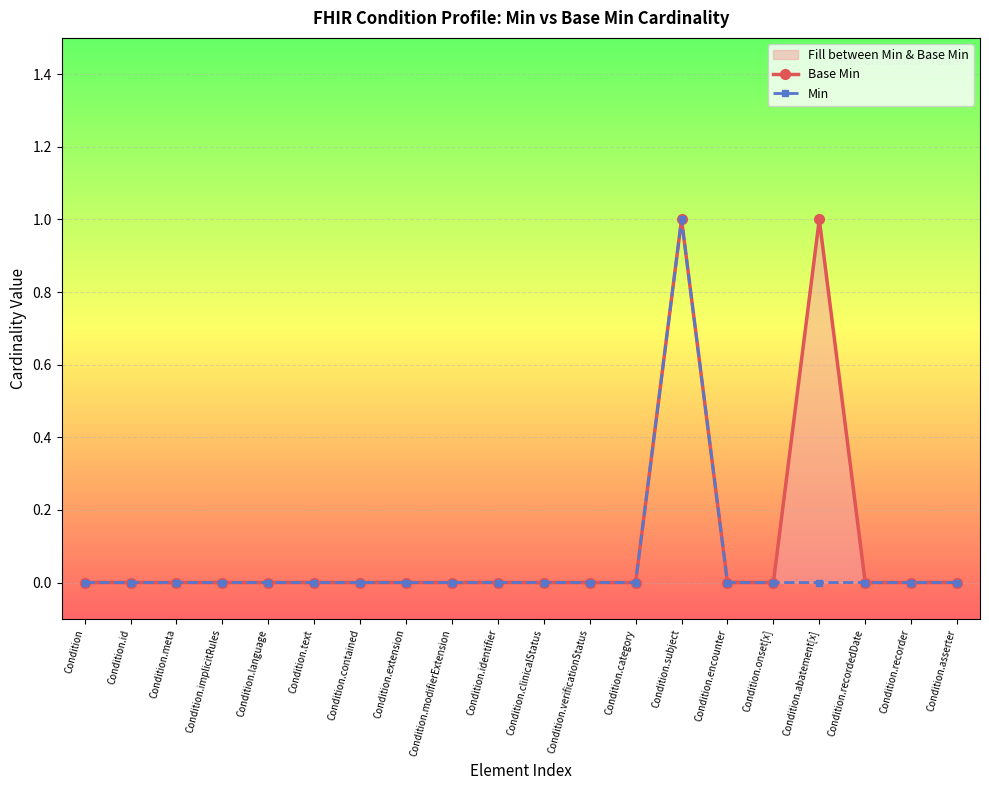

True or false: Min and Base Min intersect in this chart.

False